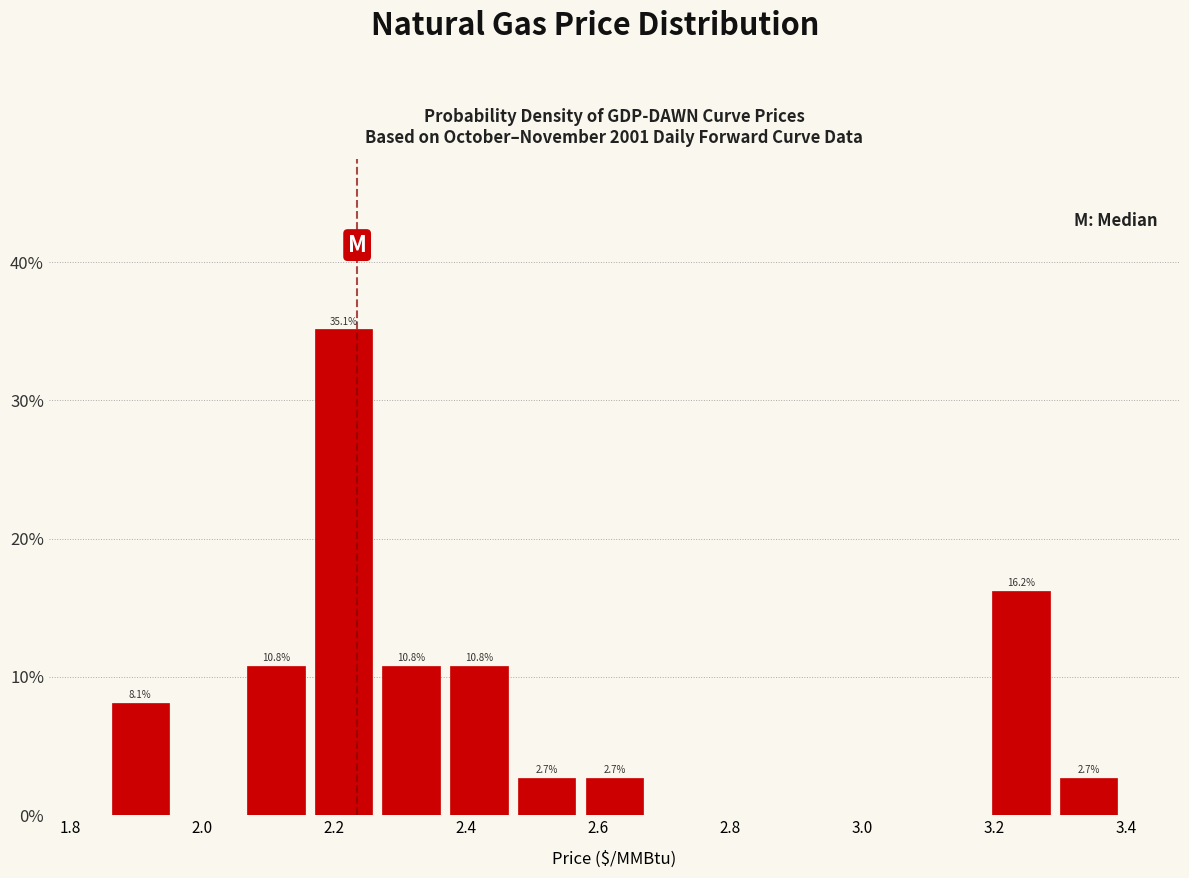

Which range on the x-axis has the tallest bar?

2.16 to 2.26